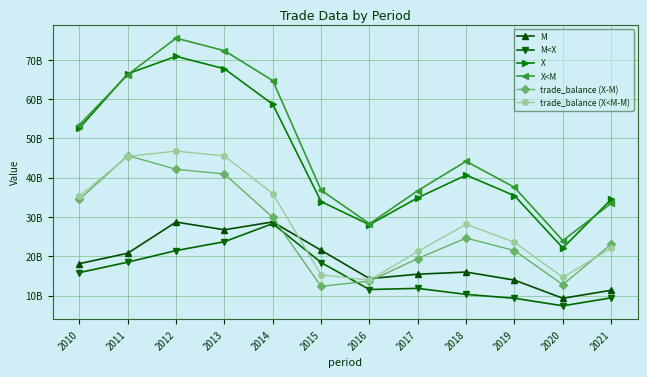

At how many categories does at least one series exceed 65962226381?

3